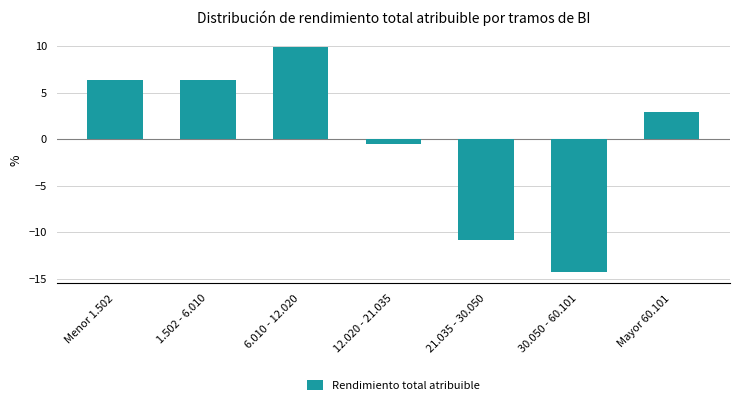

Reading left to right, what are all the values shown in this chart?

Menor 1.502=6.4	1.502 - 6.010=6.4	6.010 - 12.020=9.9	12.020 - 21.035=-0.5	21.035 - 30.050=-10.8	30.050 - 60.101=-14.3	Mayor 60.101=3.0